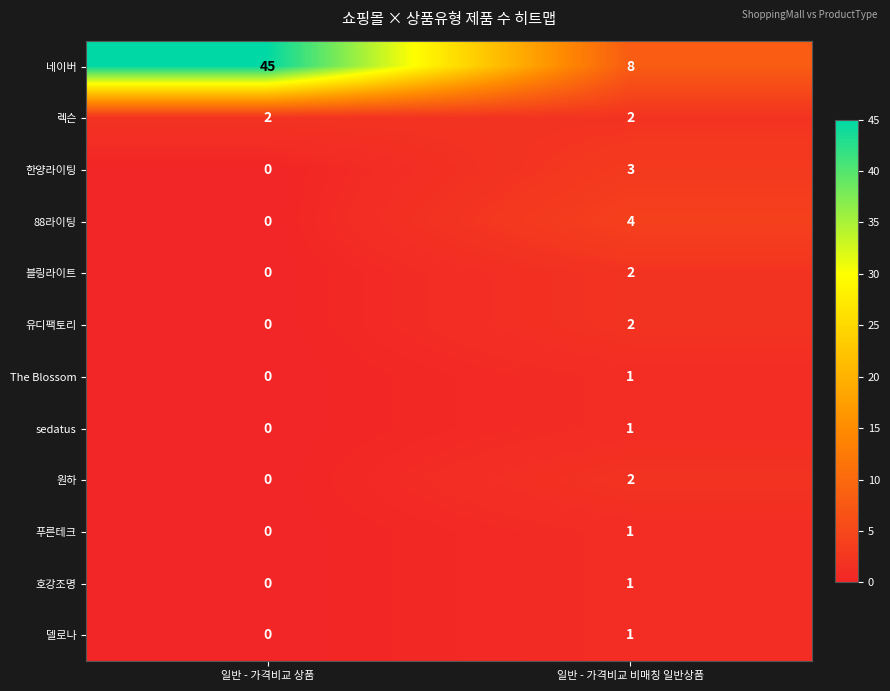

The 렉슨 series shows 3 at 일반 - 가격비교 상품. True or false?

False